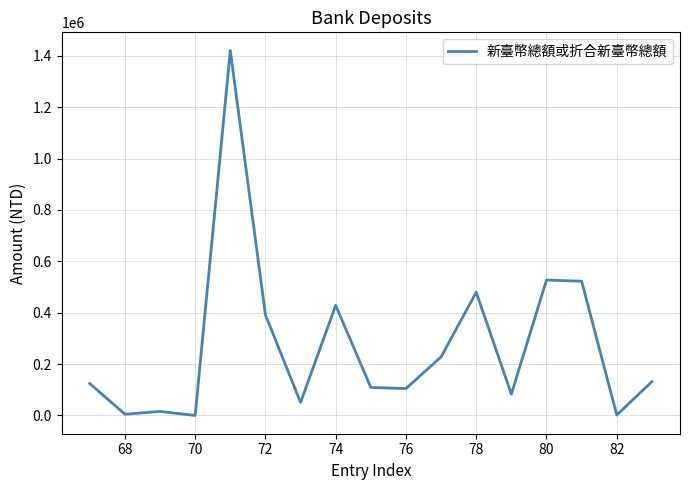

What is the greatest value displayed?

1420102.0